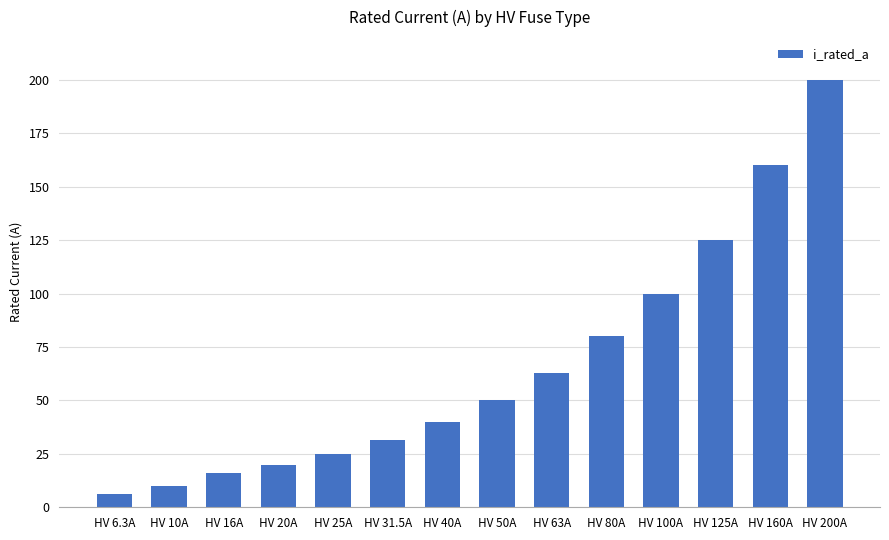

What is the change in value from HV 6.3A to HV 50A?

+43.7